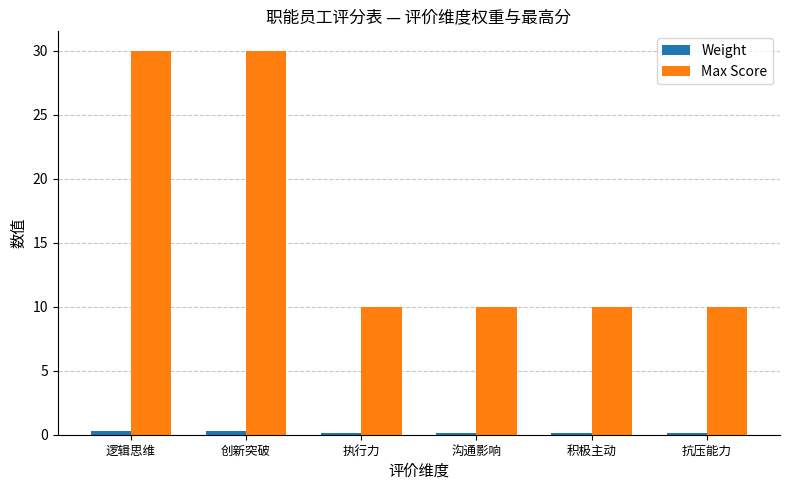

Which series has the widest spread of values?

Max Score